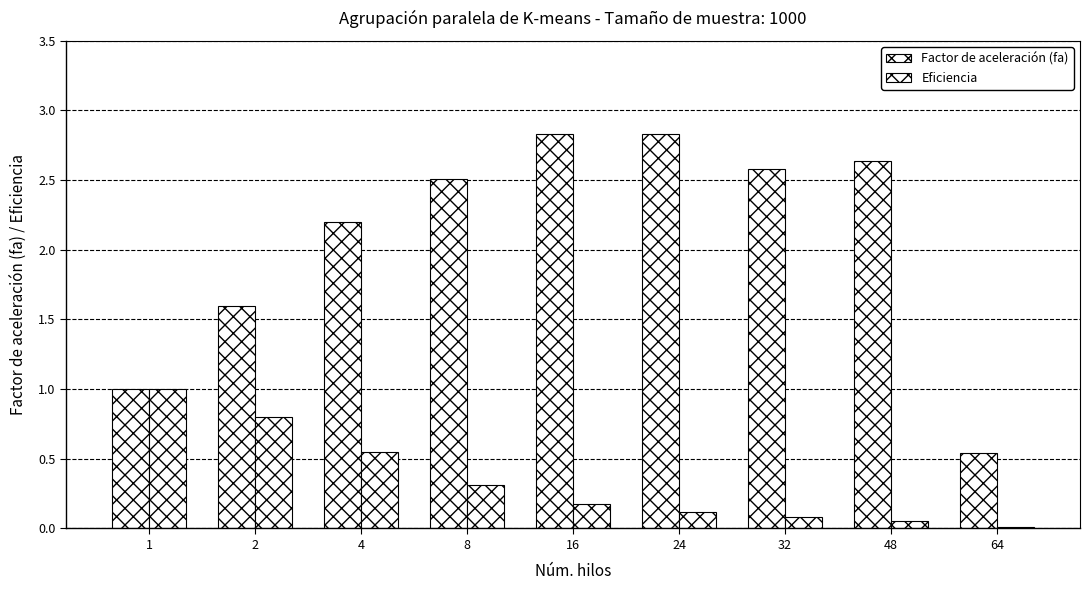

At which label is Factor de aceleración (fa) closest to 1?

1